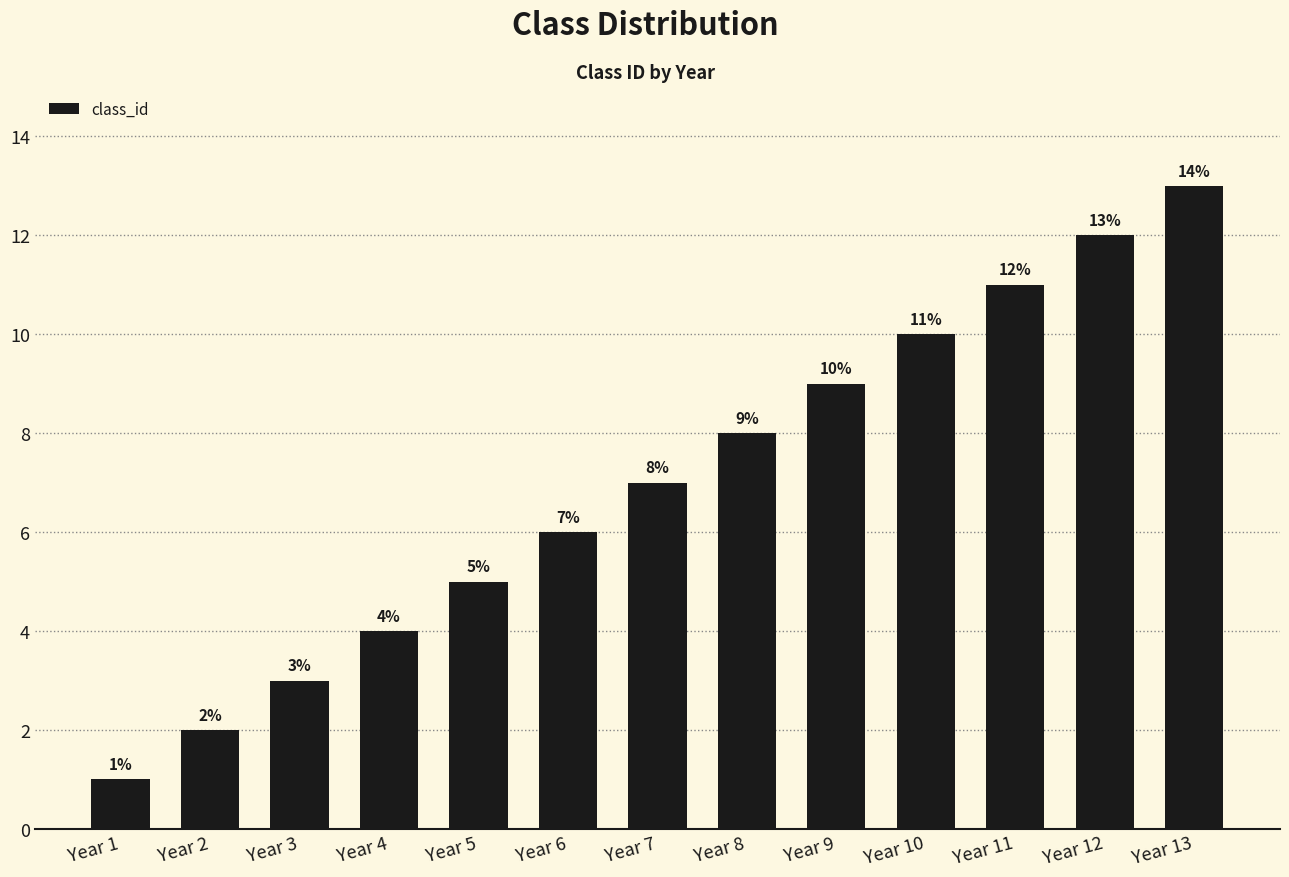

What value does the data have at Year 10?

10